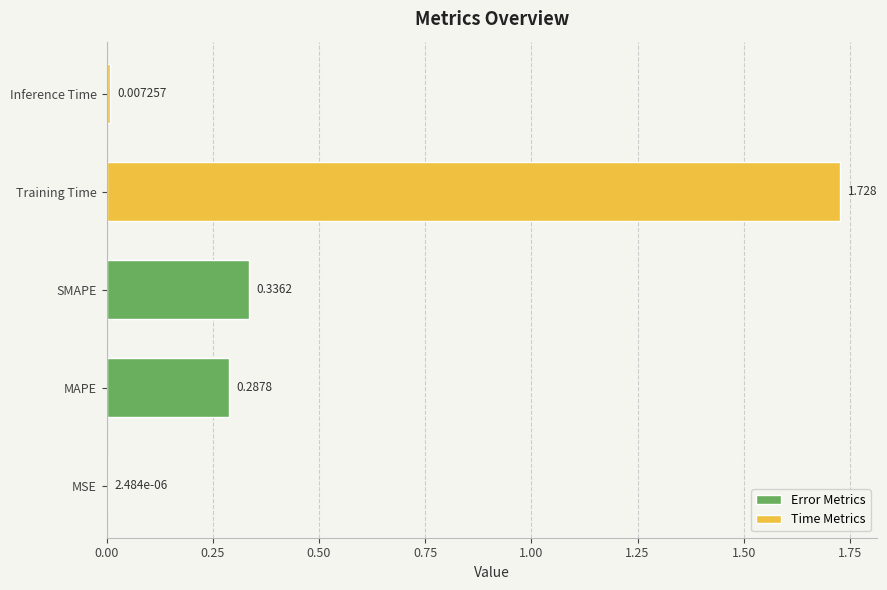

Which has a higher value, MAPE or MSE?

MAPE